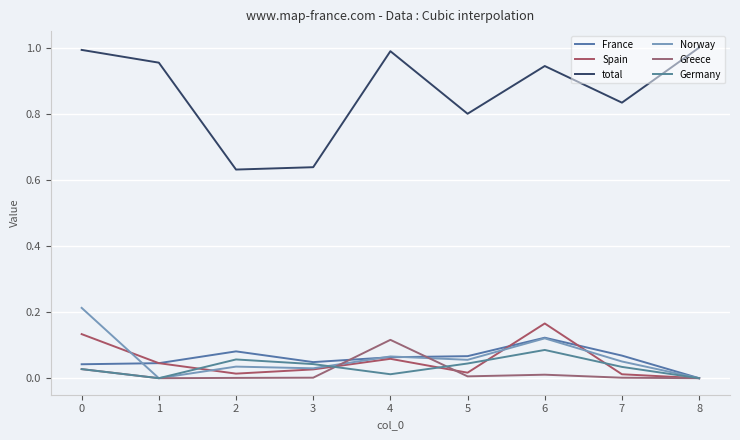

True or false: France and Spain cross at least once.

True